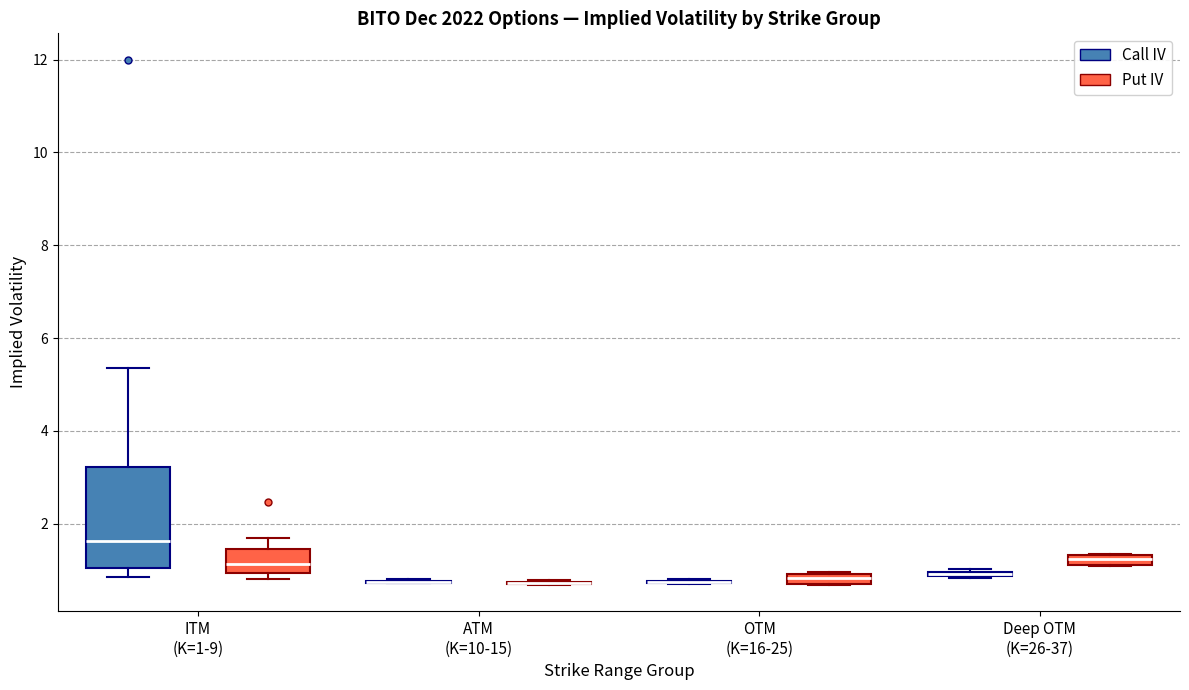

Which box is the tallest, from its lower edge to its upper edge?

ITM (K=1-9) (Call IV)